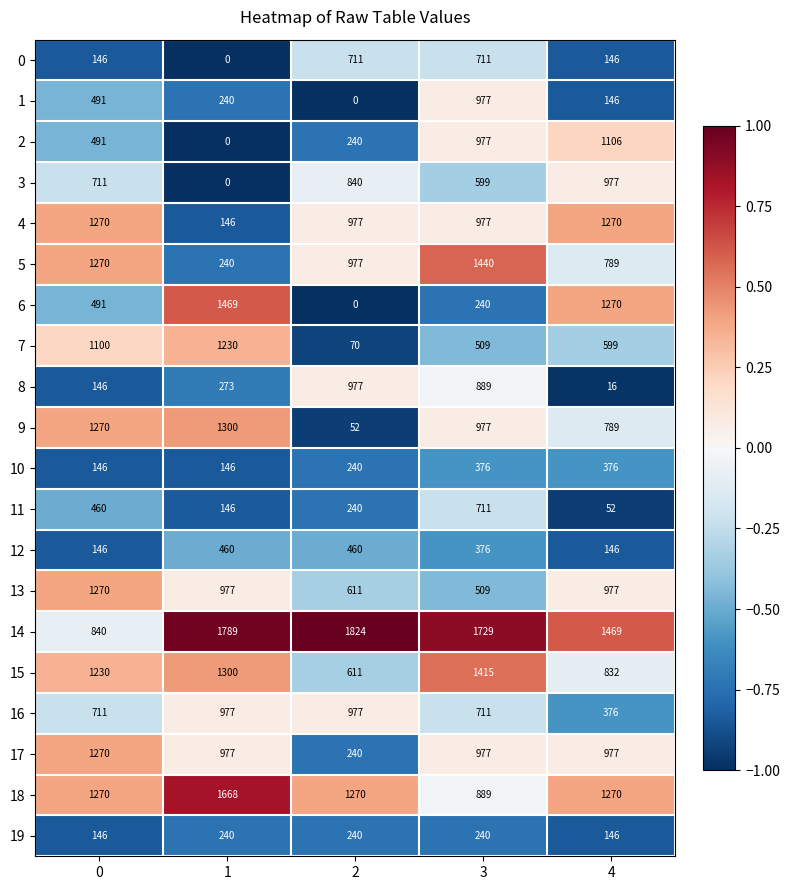

Count the 16 values in the range 711 to 977.

4